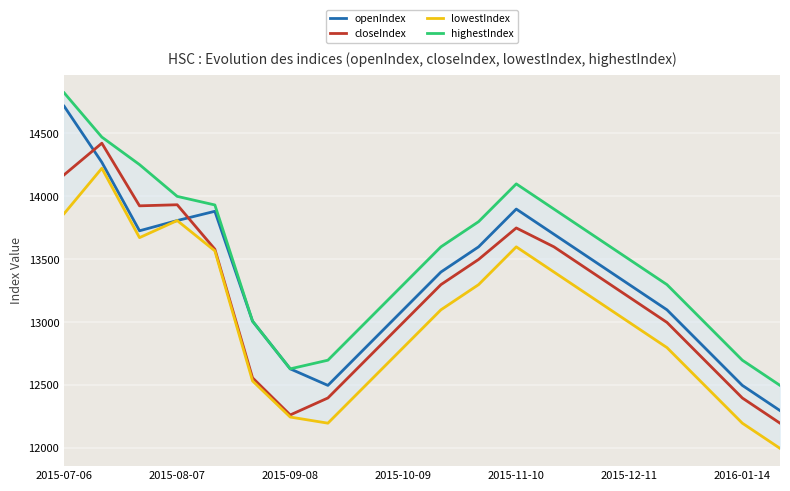

Is this an area chart (filled region under the line)?

No